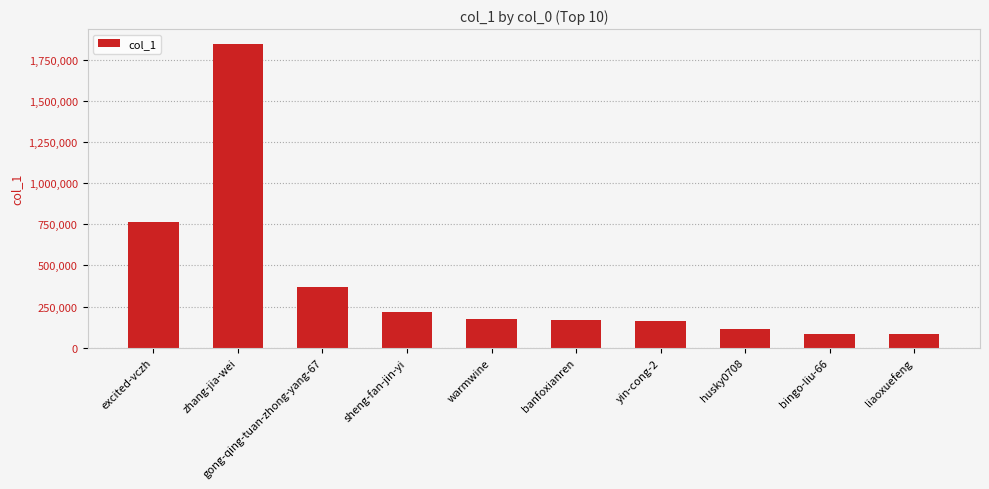

Approximately how many times larger is the value at zhang-jia-wei compared to gong-qing-tuan-zhong-yang-67?

5.0